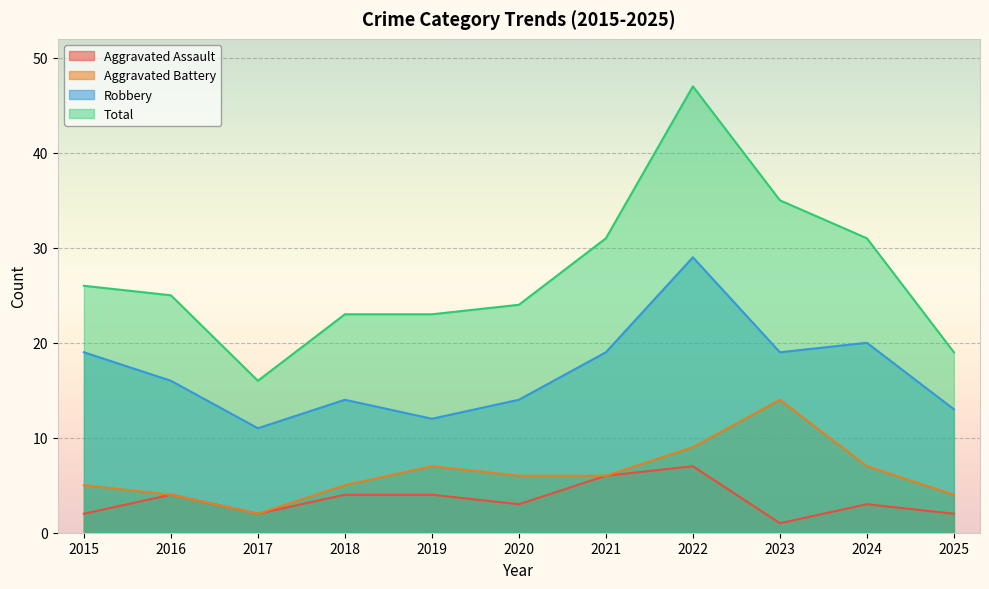

What is the sum of the Aggravated Assault values at 2021 and 2024?

9